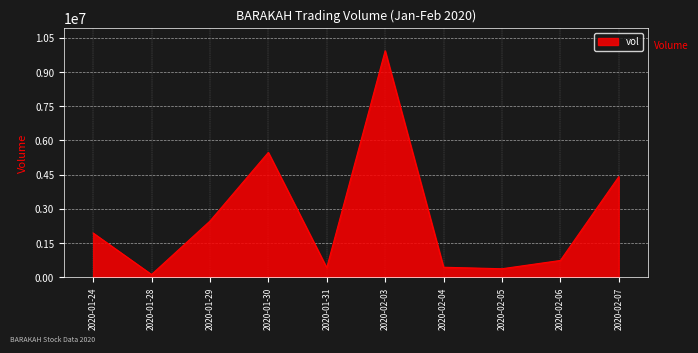

Is it true that the value at 2020-02-03 is 9934000?

True